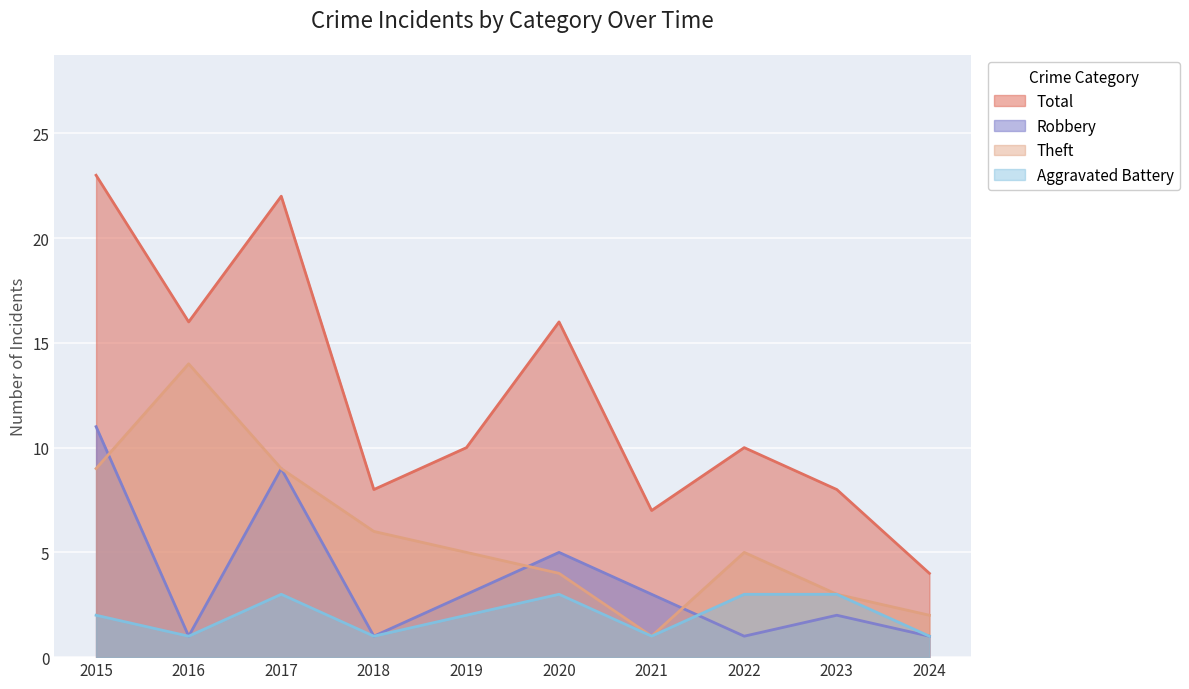

True or false: Robbery has a value of 3 at 2021.

True